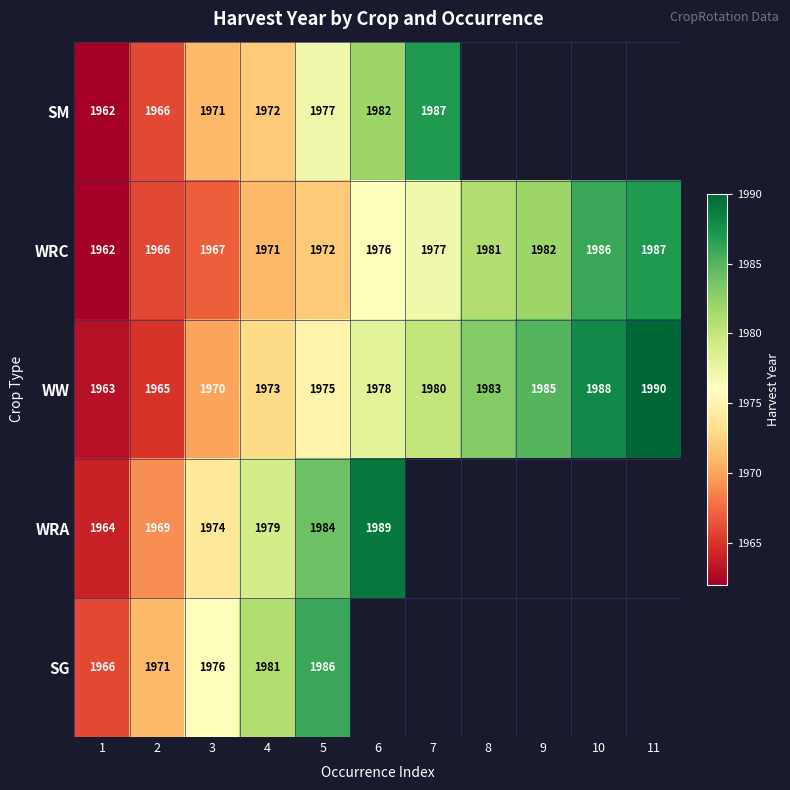

Is it true that WRA equals 2863.4 at 6?

False